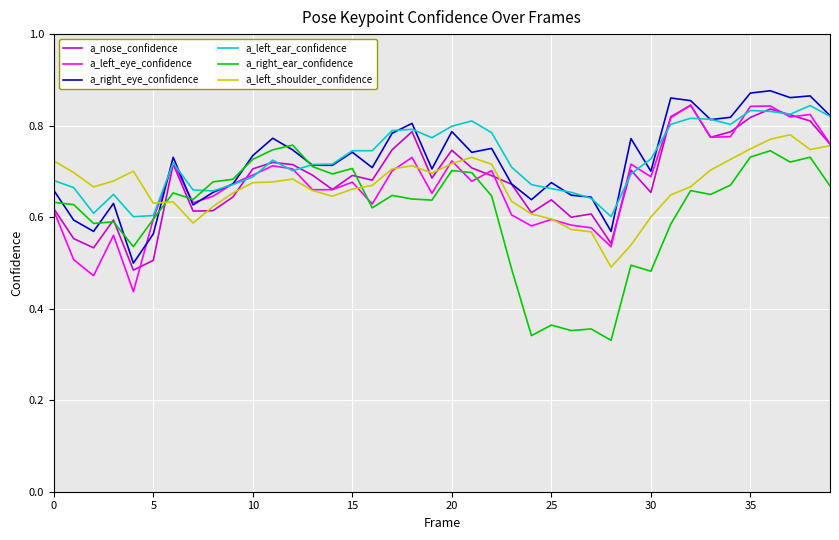

What are all the series names shown in the legend?

a_nose_confidence, a_left_eye_confidence, a_right_eye_confidence, a_left_ear_confidence, a_right_ear_confidence, a_left_shoulder_confidence